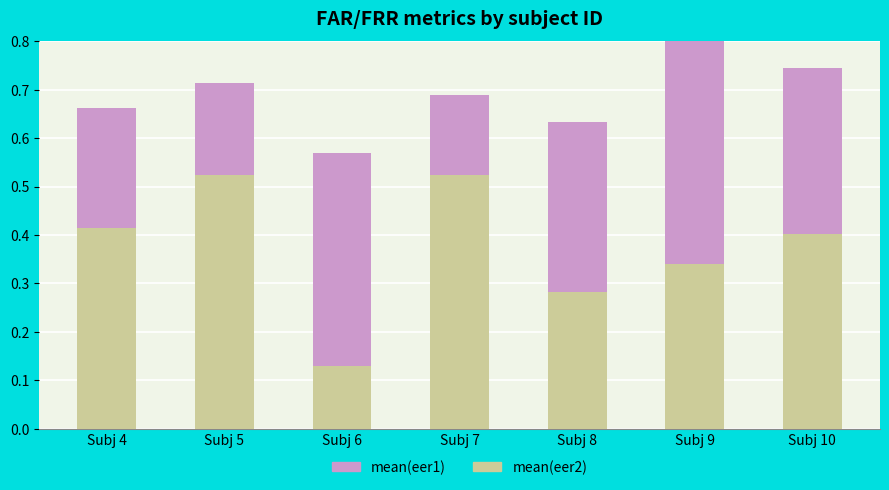

Does the chart contain stacked bars?

Yes